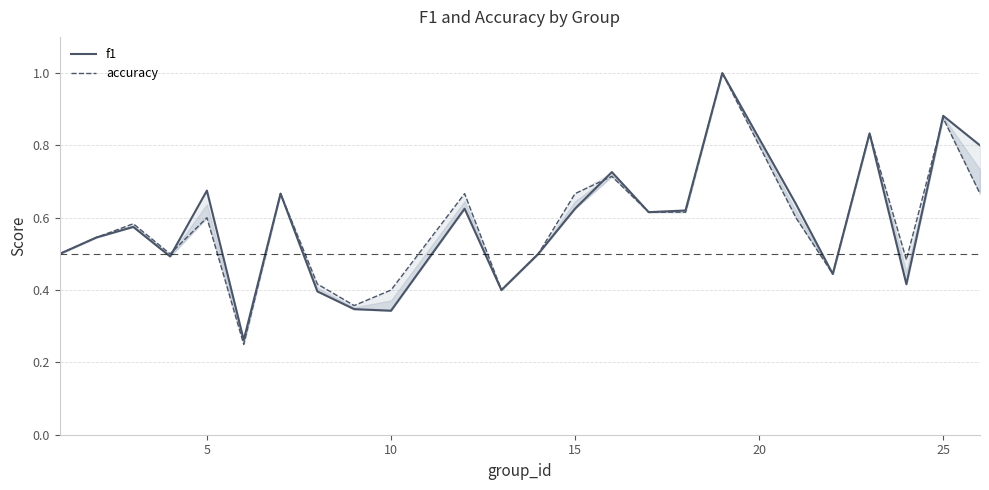

Does the chart display data point markers on the line(s)?

No